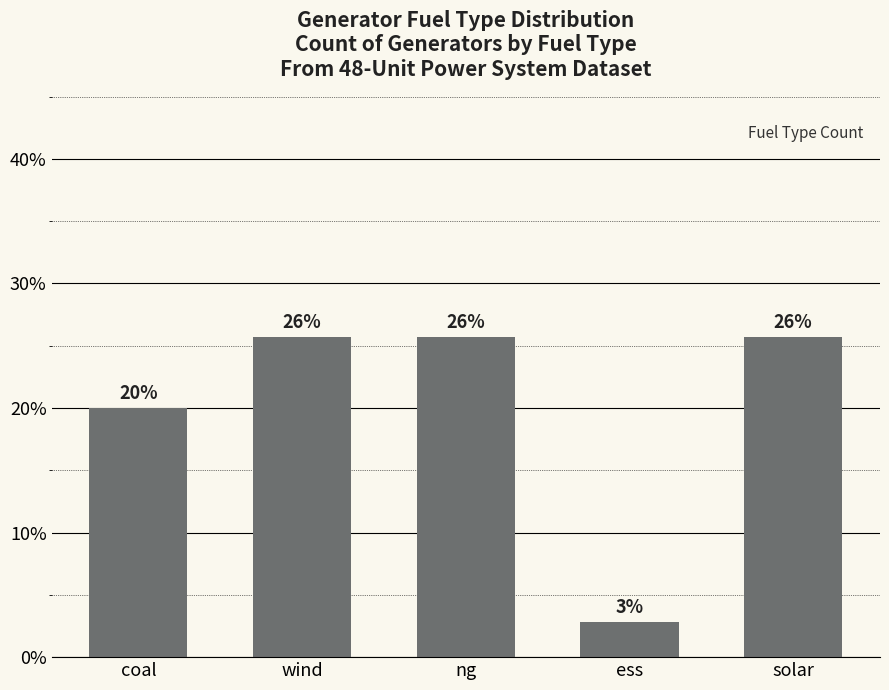

What is the value of the 4th bar from the left?

2.9